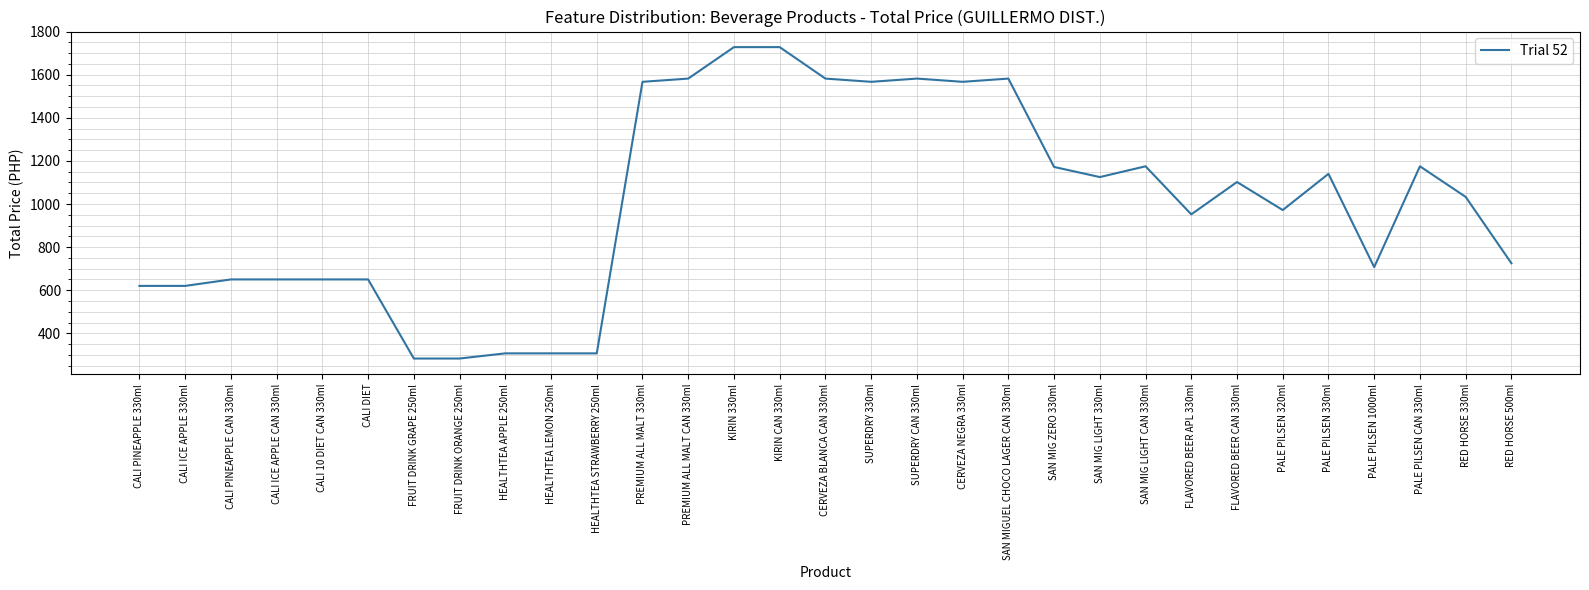

Is it true that the value at CALI ICE APPLE 330ml is 620?

True